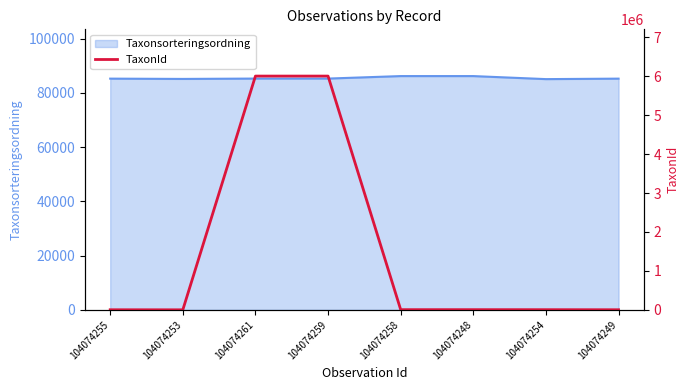

Is it true that Taxonsorteringsordning equals 85253 at 104074255?

True